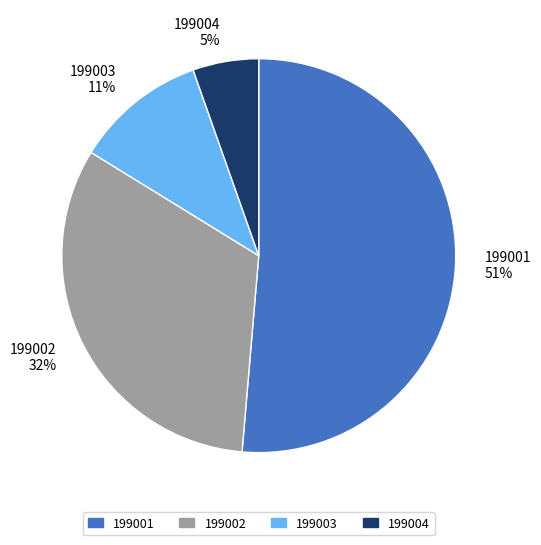

To the nearest percent, what percentage of the pie is 199004?

5%